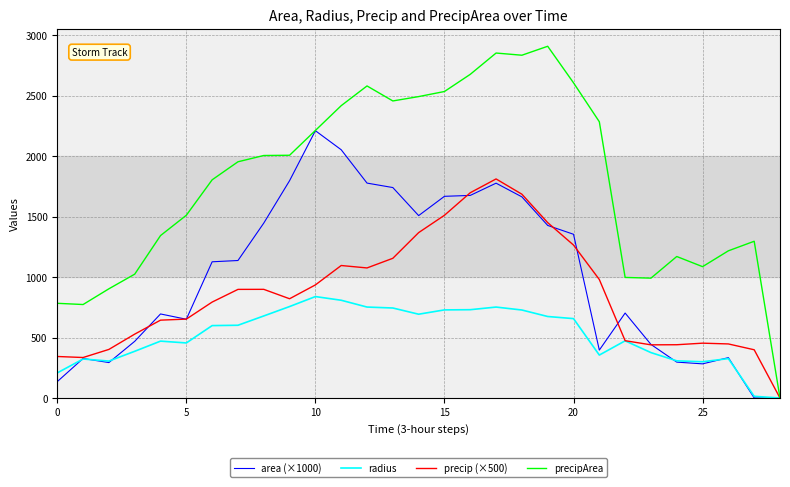

Rank the series by their maximum value, from highest to lowest.

precipArea, area (×1000), precip (×500), radius